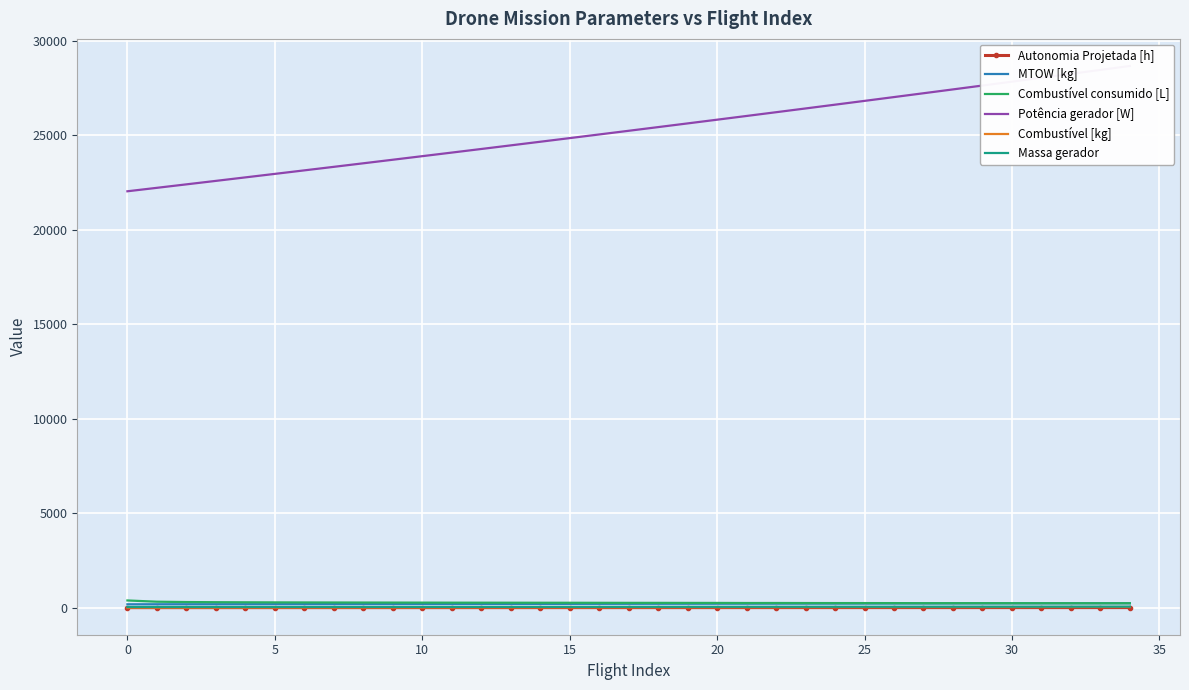

Is it true that Combustível consumido [L] equals 237.0 at 29?

True